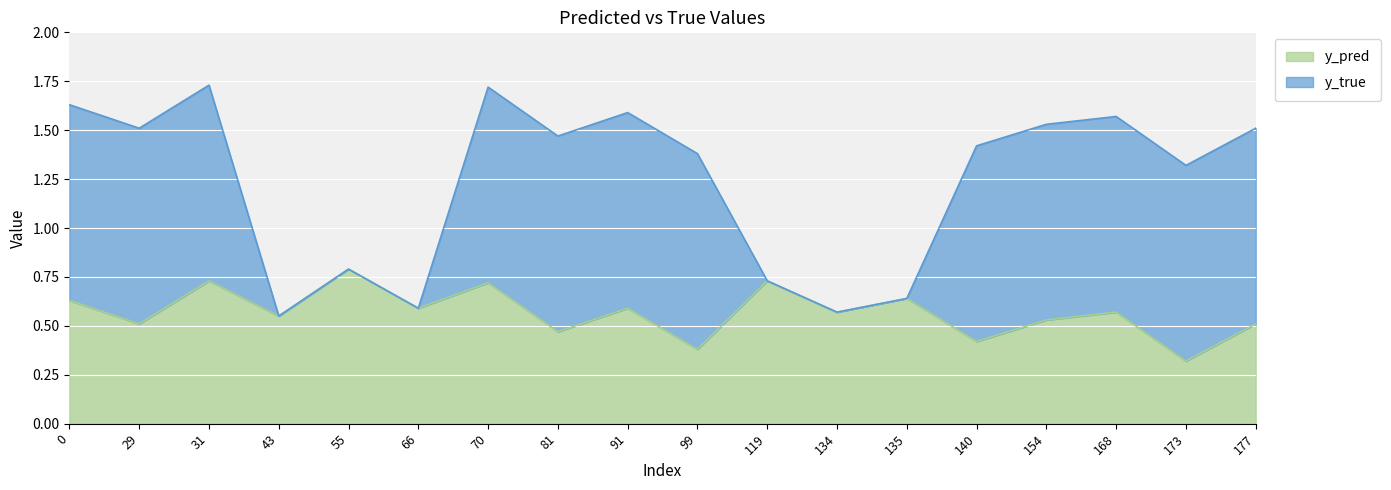

What is the minimum value shown in the chart?

0.3